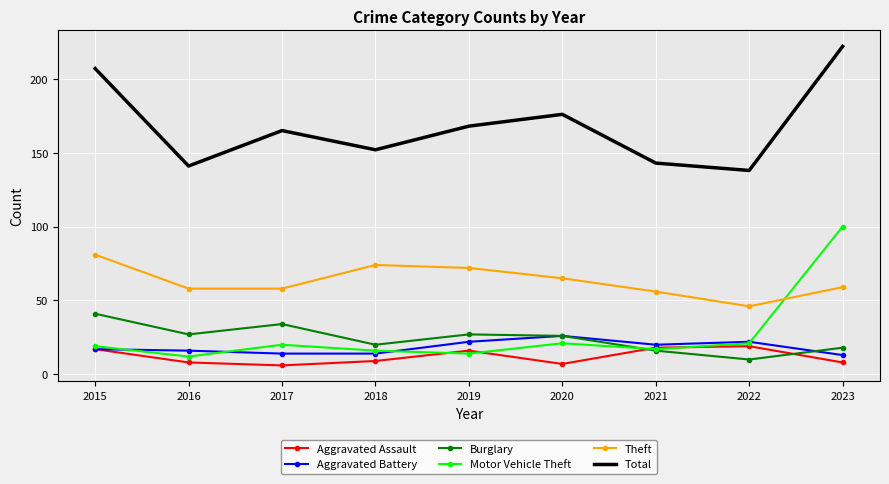

What is the total value across all series at 2020?

321